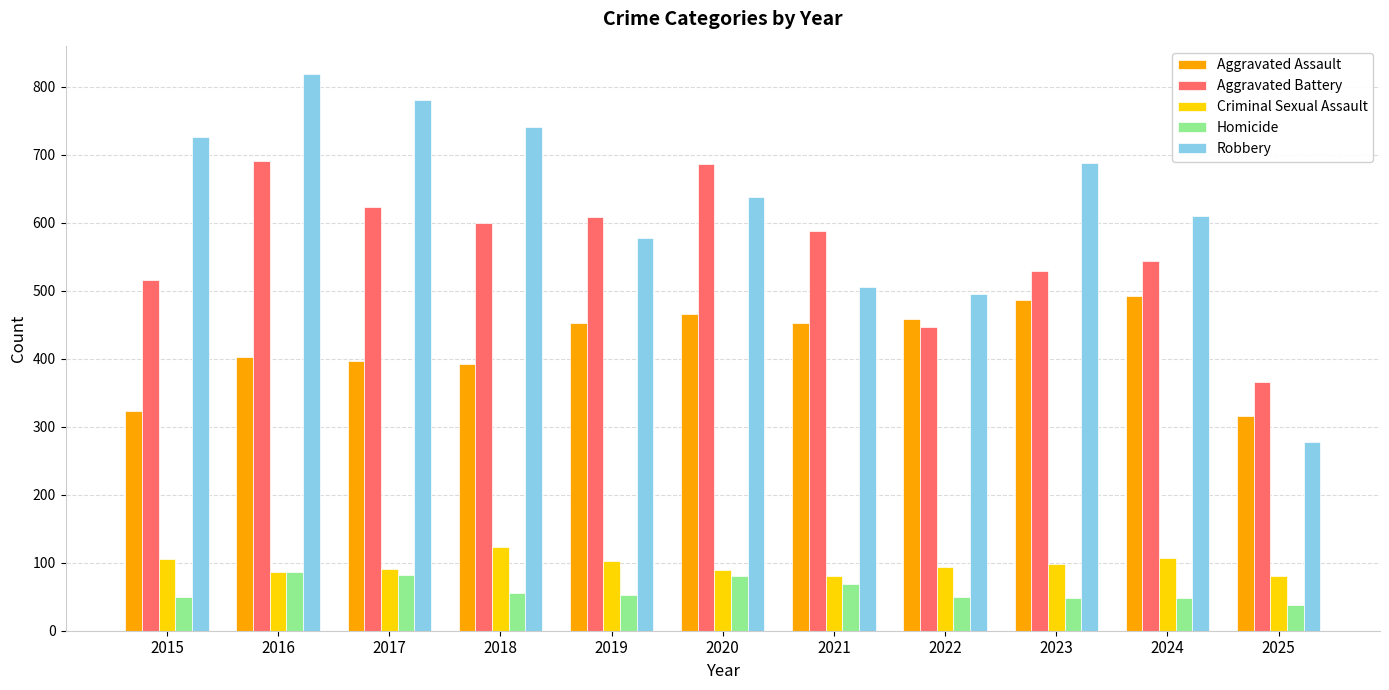

How many values in the Aggravated Assault series are below 452?

5